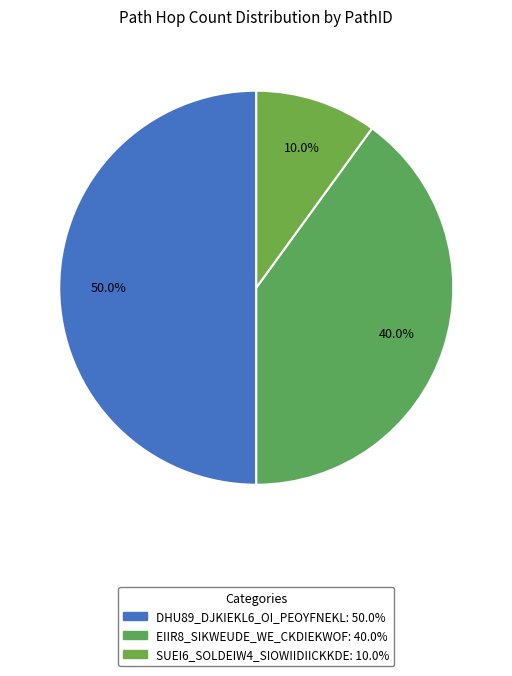

What is the largest slice in the pie chart?

DHU89_DJKIEKL6_OI_PEOYFNEKL